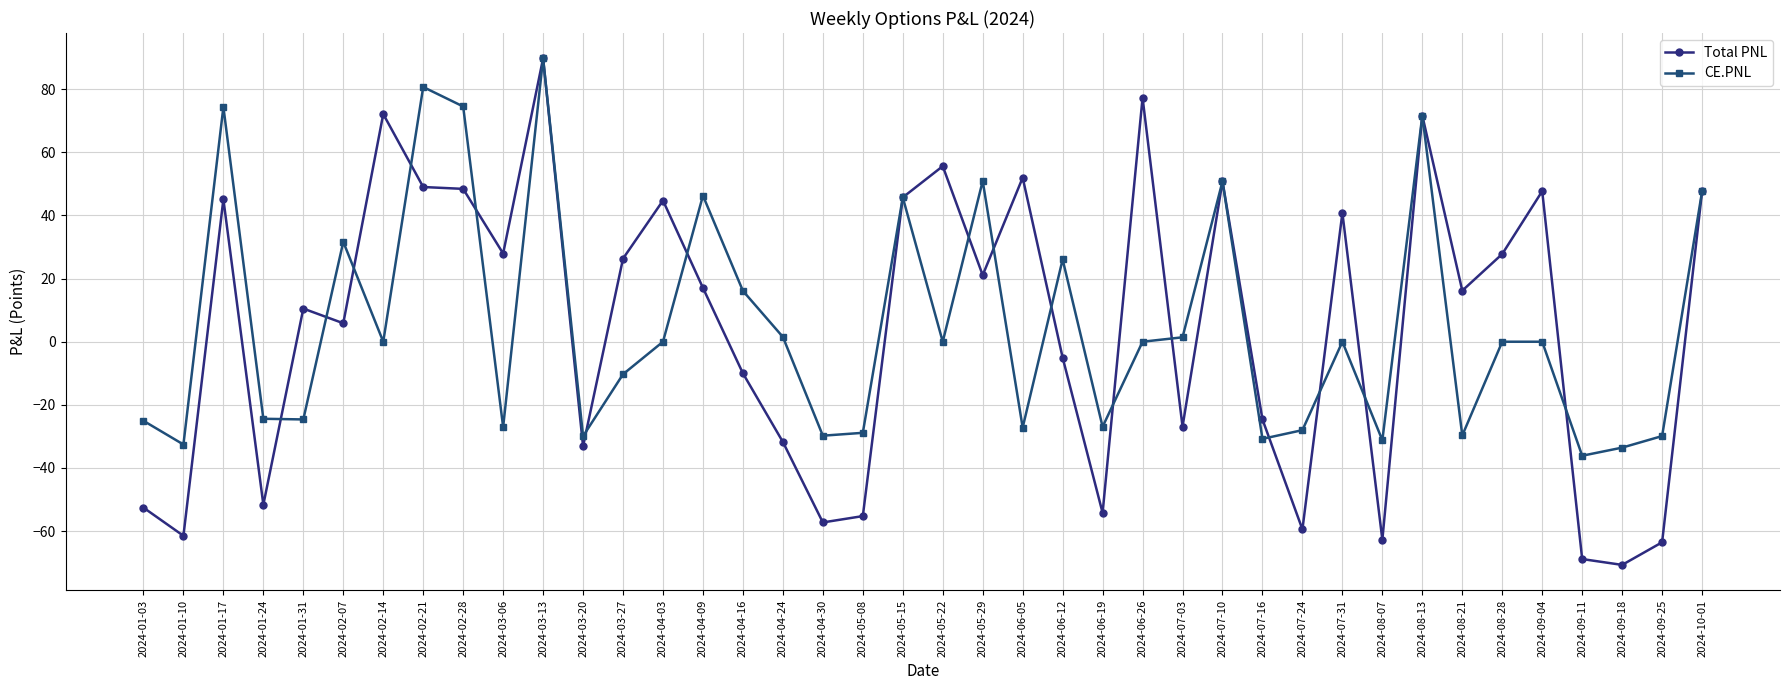

At which category is the sum across all series the highest?

2024-03-13